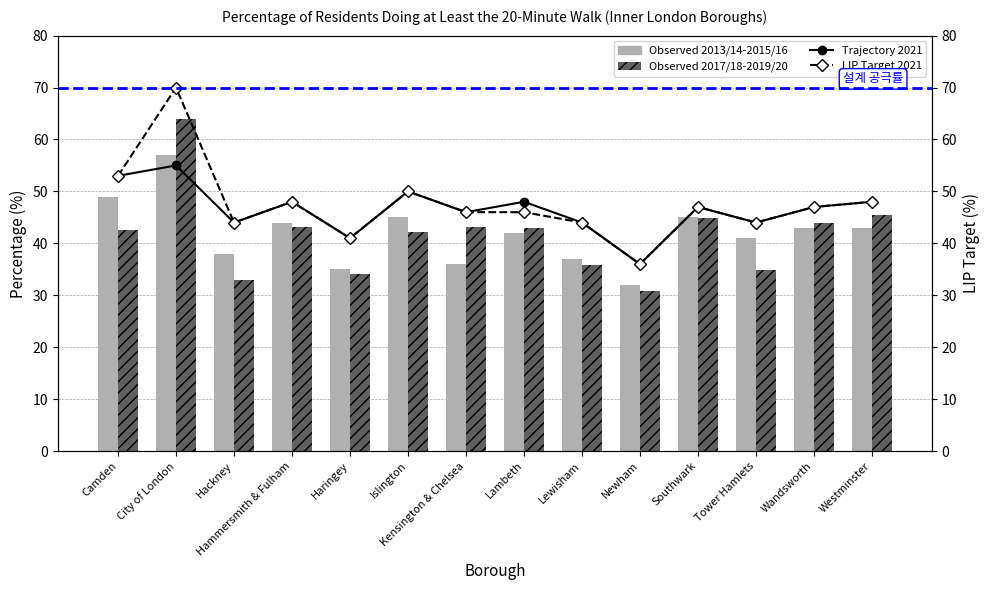

Which series has the widest spread of values?

LIP Target 2021